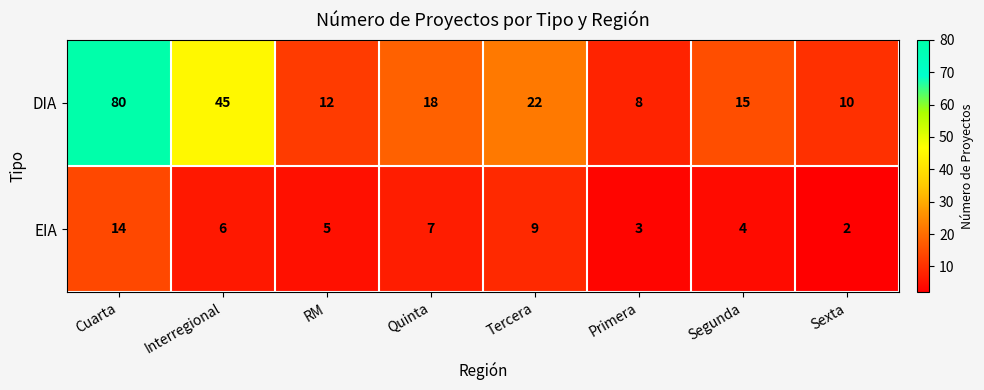

What is the sum of all EIA values?

50